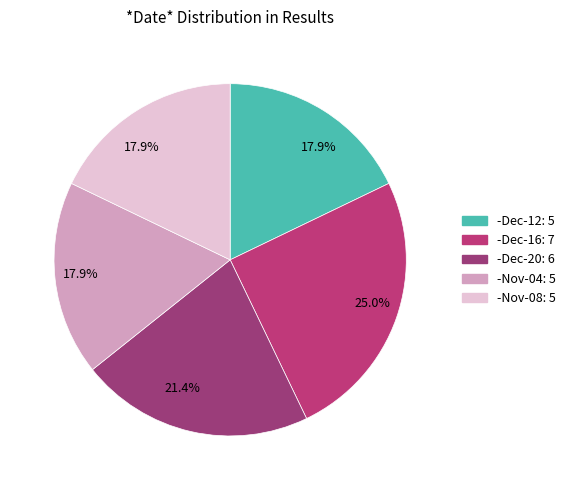

To the nearest percent, what is the difference between the largest and smallest slice percentages?

7%